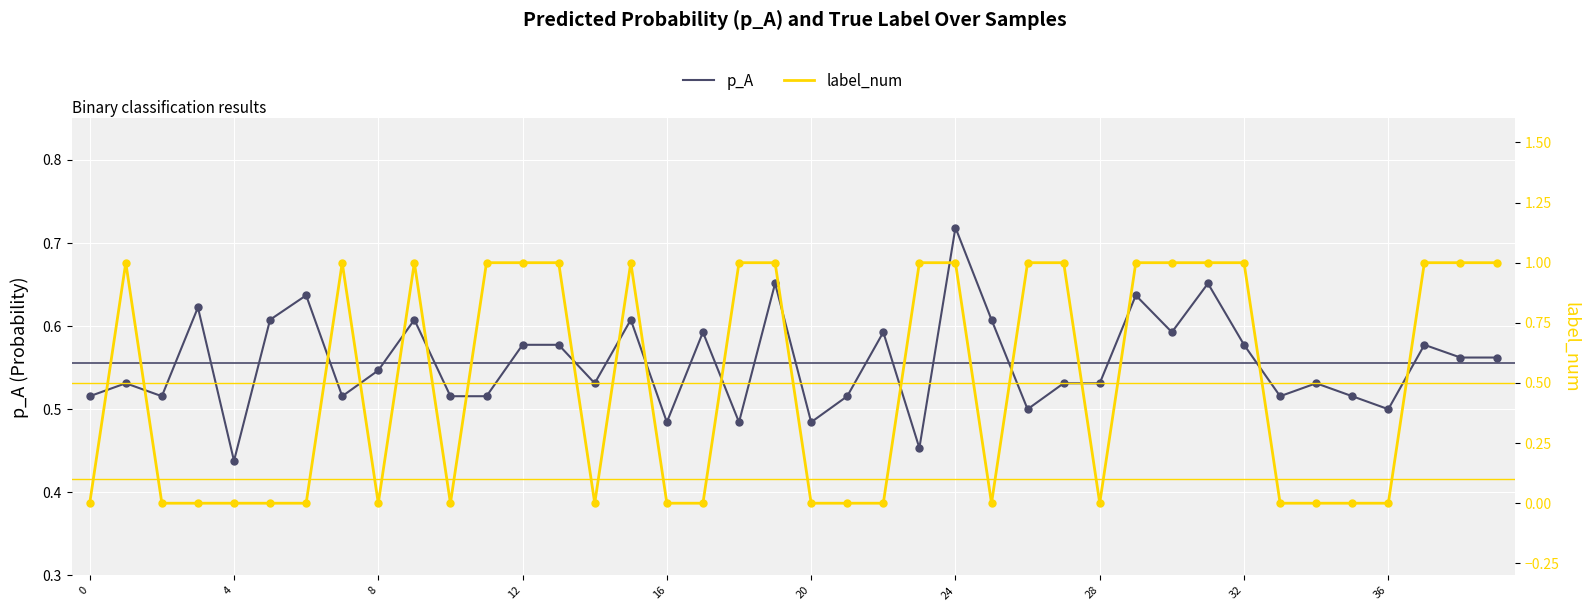

Which series contains the lowest Y value?

label_num